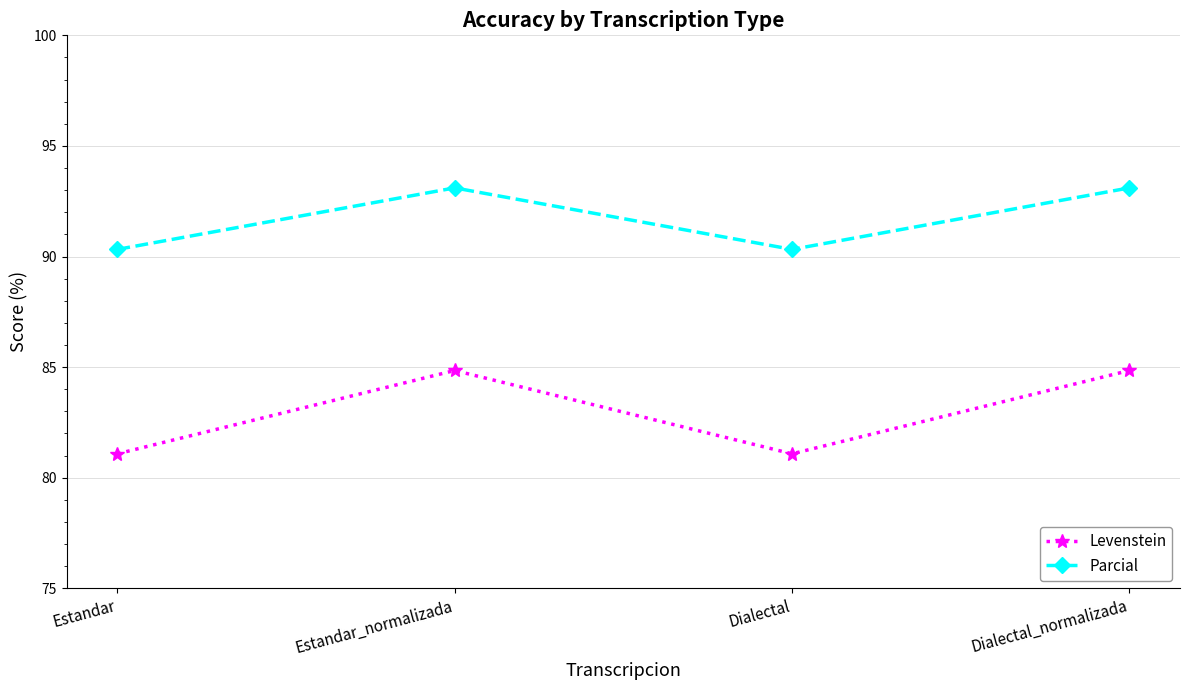

How many lines are shown in the chart?

2